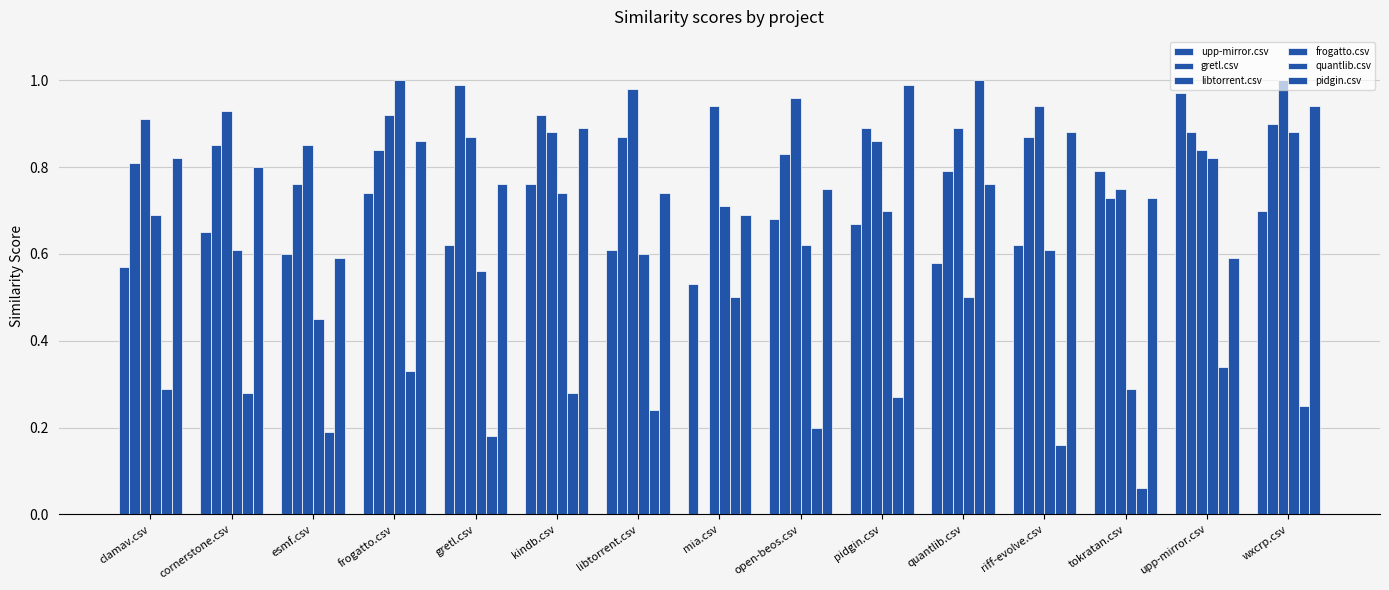

Which series has the largest range (max minus min)?

gretl.csv